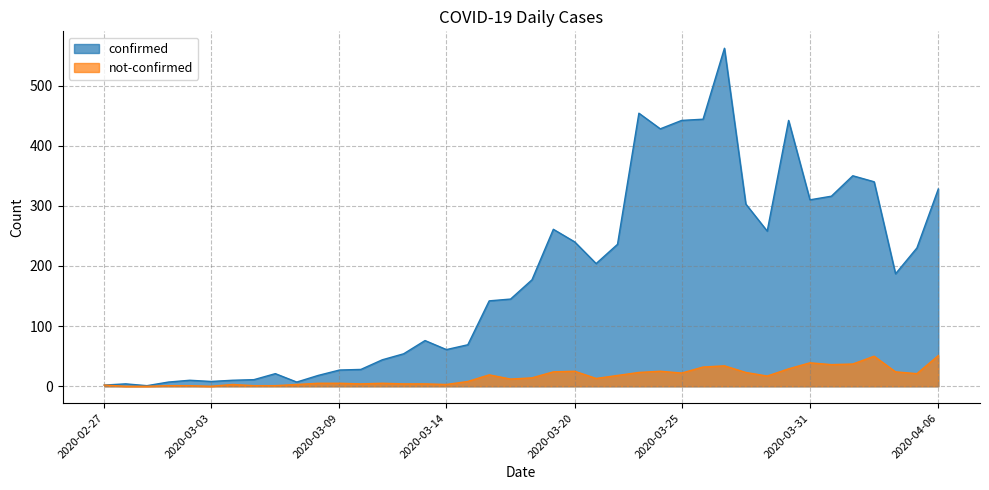

How many data points in confirmed are above 177?

19